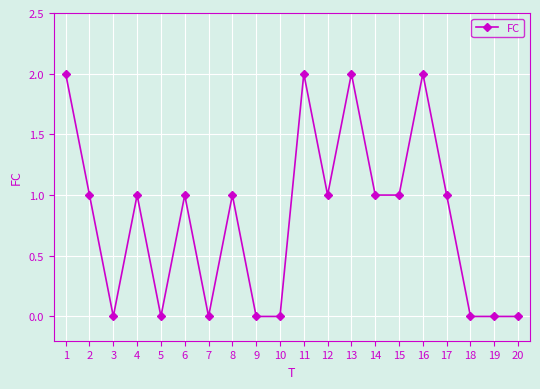

What is the difference between the maximum and minimum values?

2